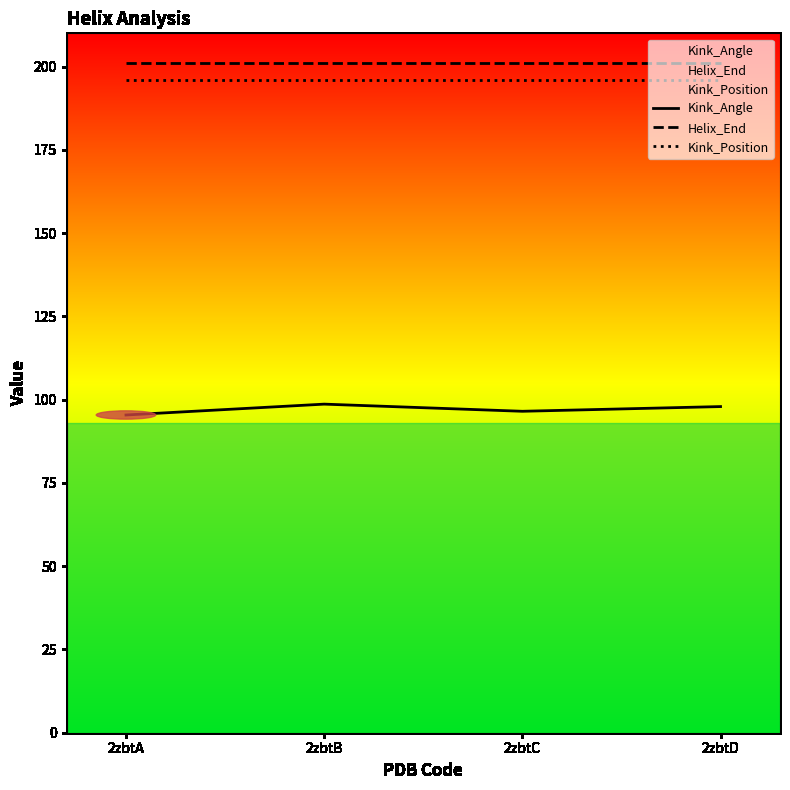

Which series has the largest total across all categories?

Helix_End